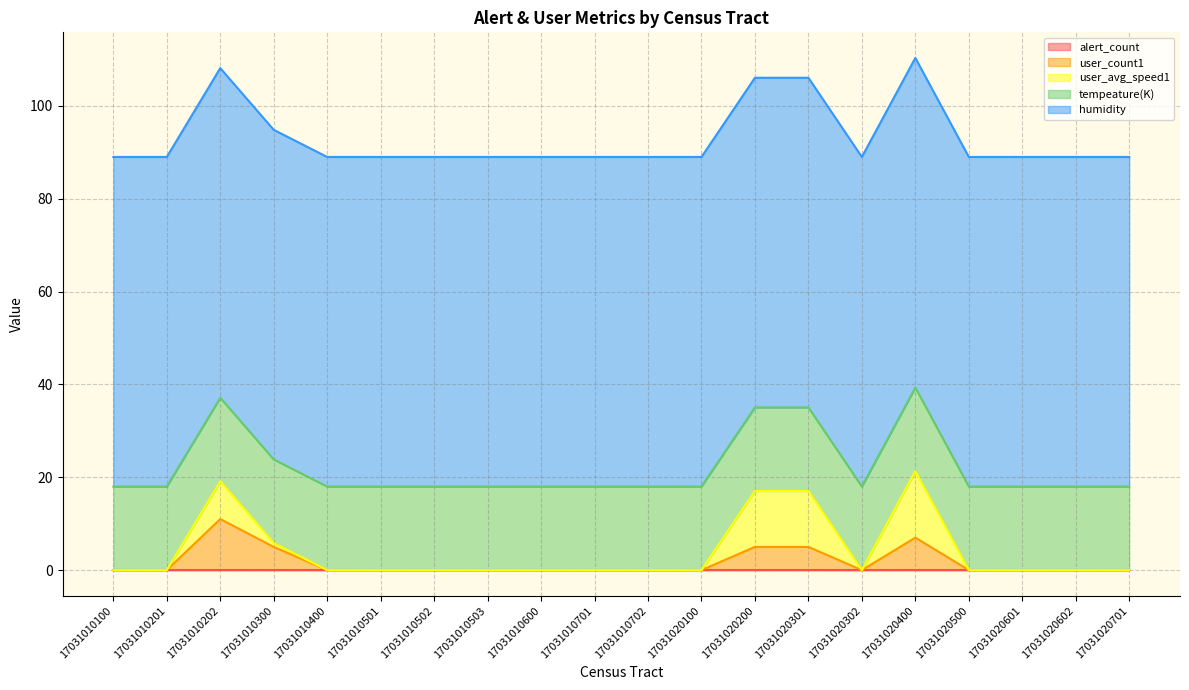

True or false: user_count1 and humidity cross at least once.

False